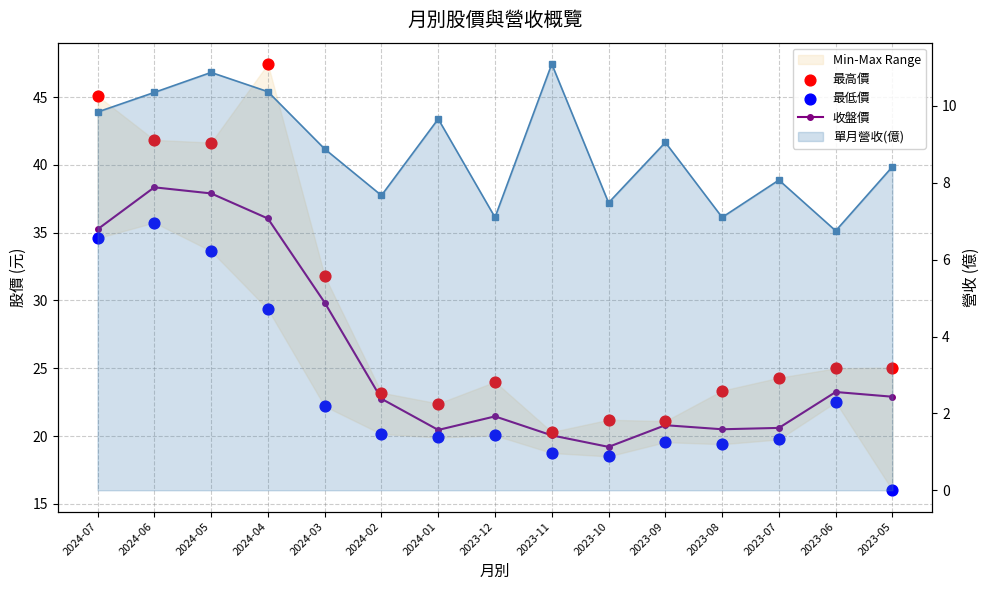

Which series has the largest Y range (max minus min)?

最高價